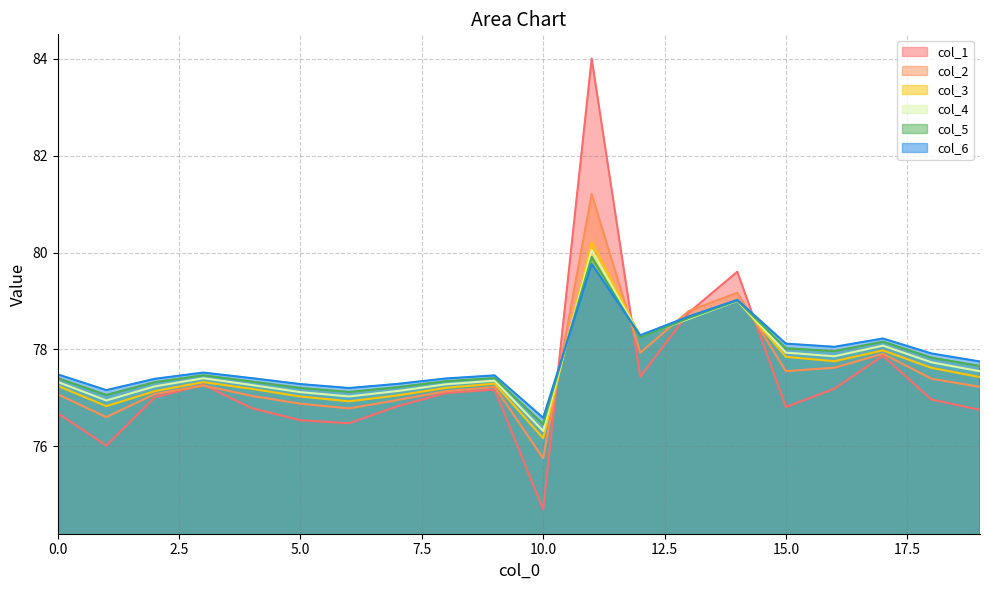

What is the difference between the col_3 values at 11 and 8?

3.0